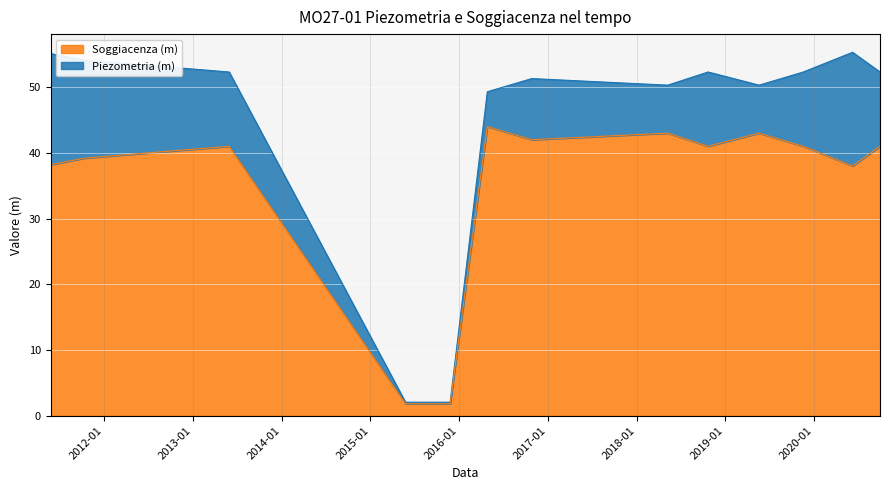

List the series in order of their peak value, highest first.

Piezometria (m), Soggiacenza (m)